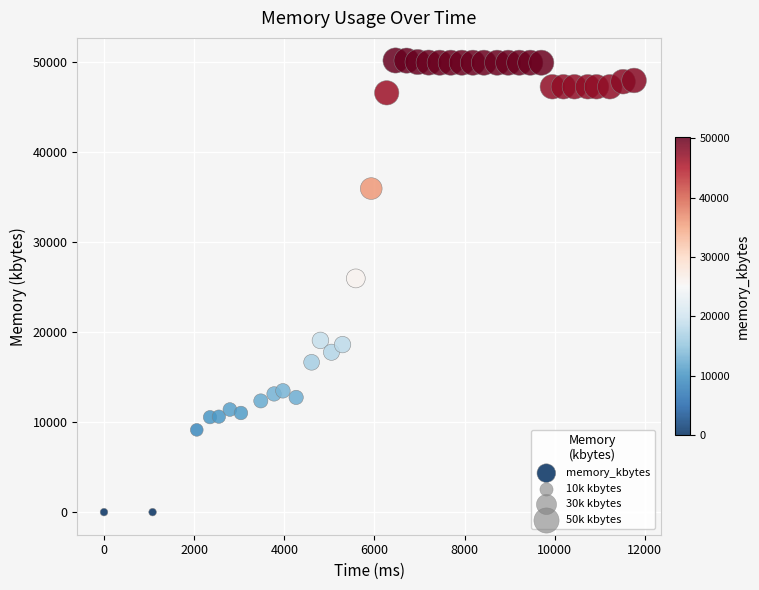

What is the range of X values (max minus min)?

11760